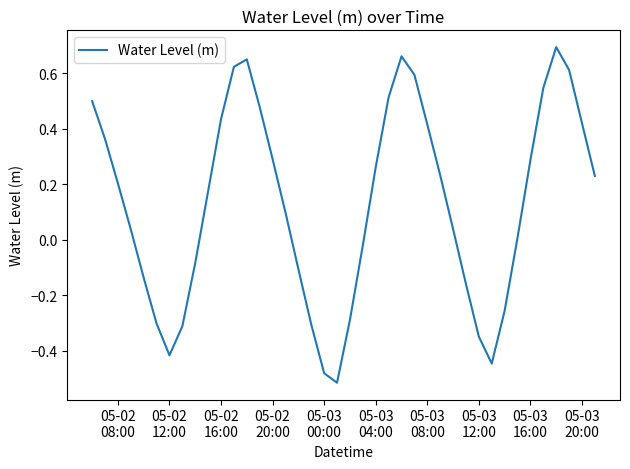

How many values are below zero?

15